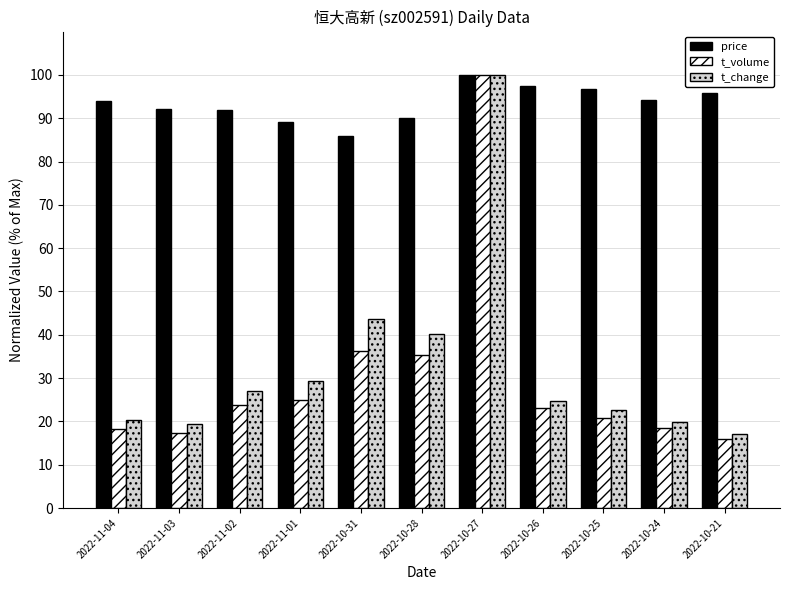

What is the total value across all series at 2022-10-21?

128.9